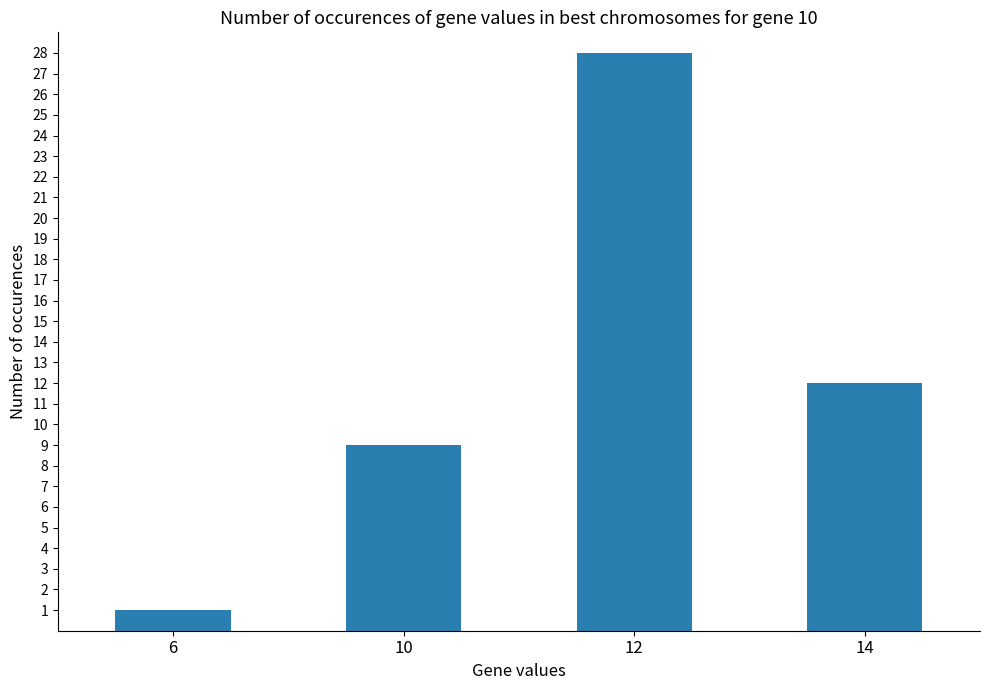

How many values are below 12?

2